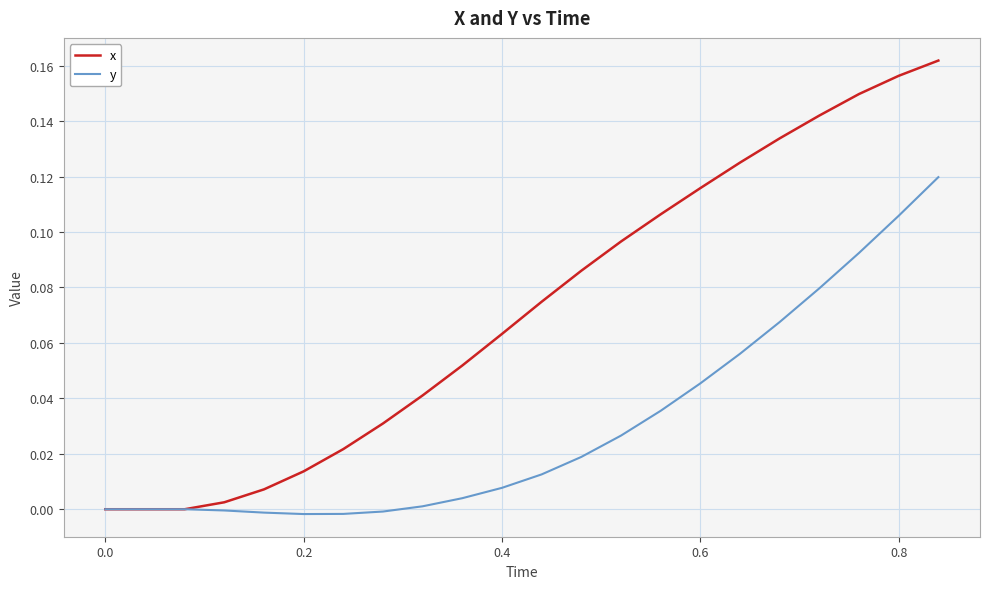

List the series in order of their peak value, lowest first.

y, x